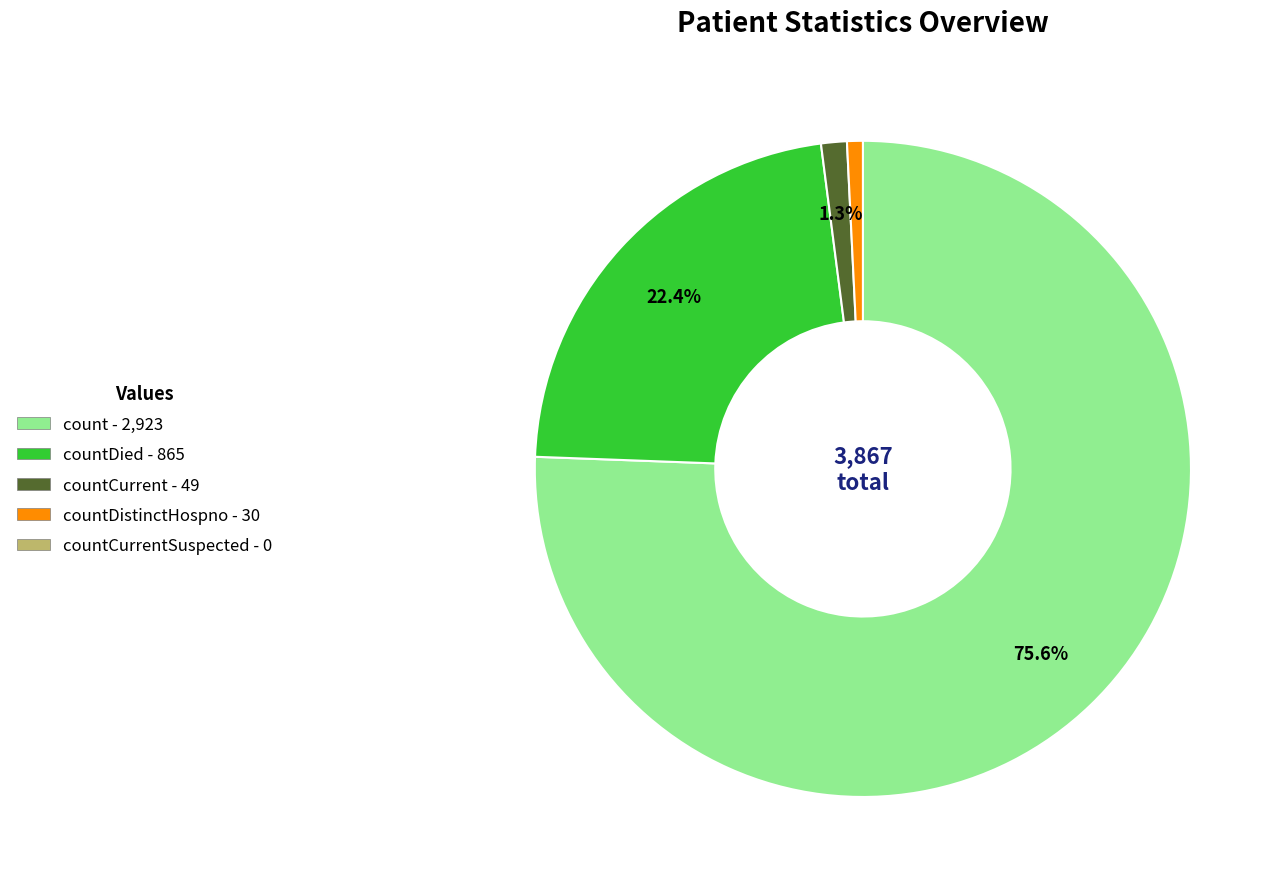

Is there a majority slice in this chart?

Yes